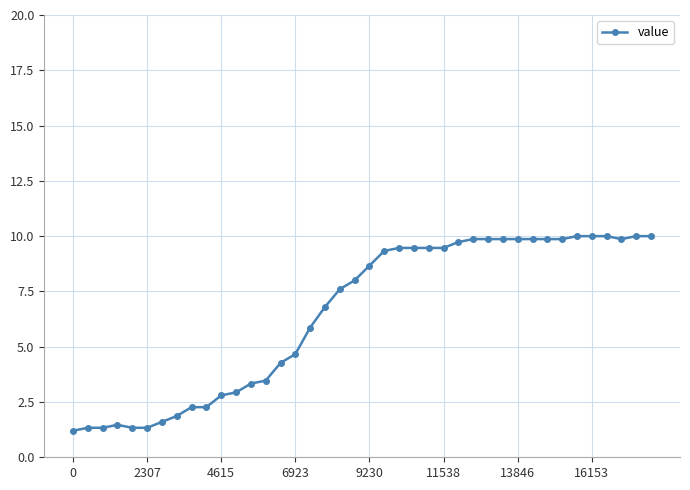

True or false: there are more than 0 points higher than both neighbors.

True